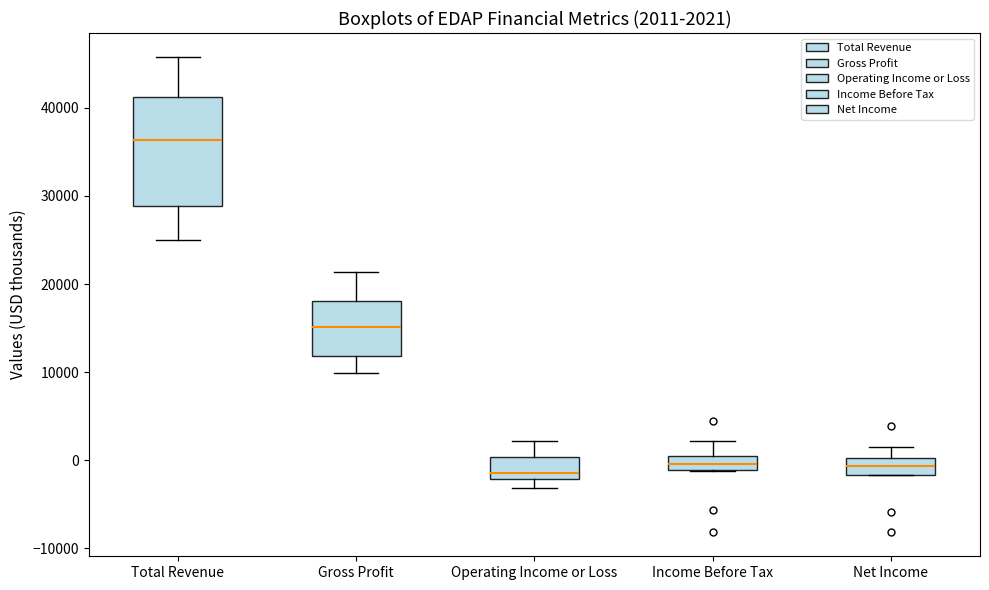

Comparing the boxes themselves (not the whiskers), which one is the tallest?

Total Revenue